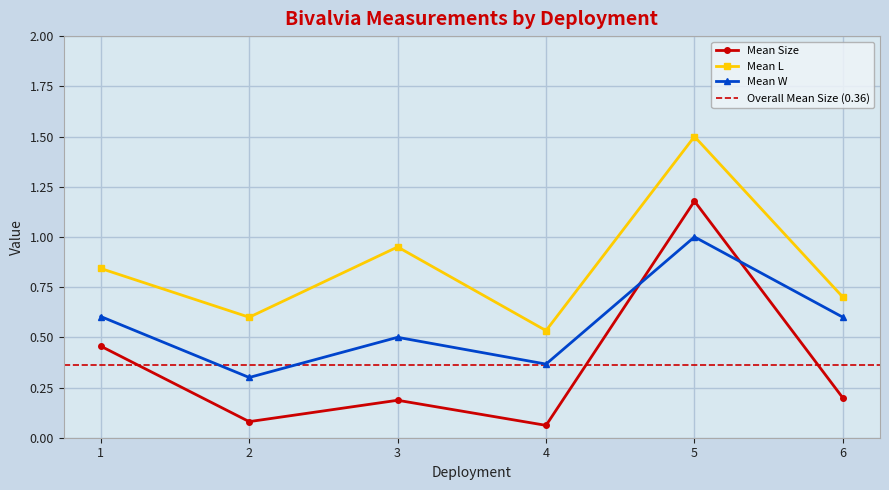

Is this an area chart (filled region under the line)?

No